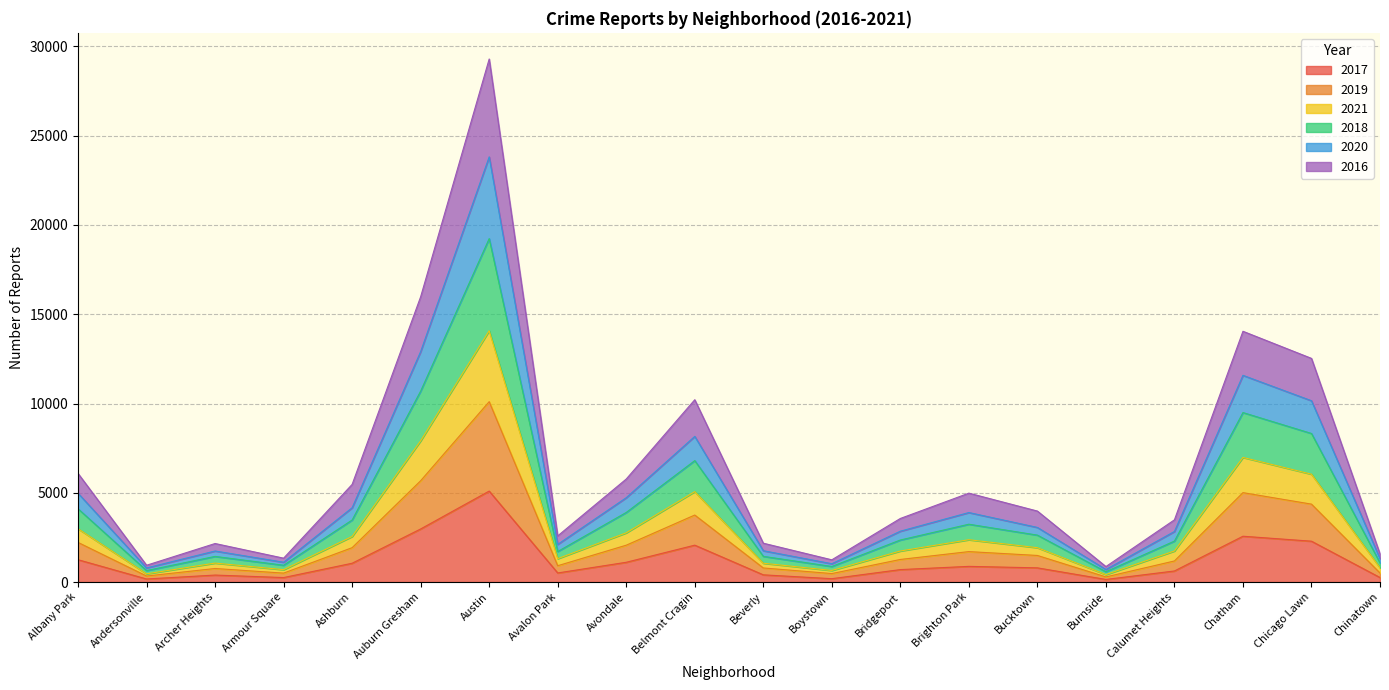

True or false: 2017 has a value of 2566 at Chatham.

True